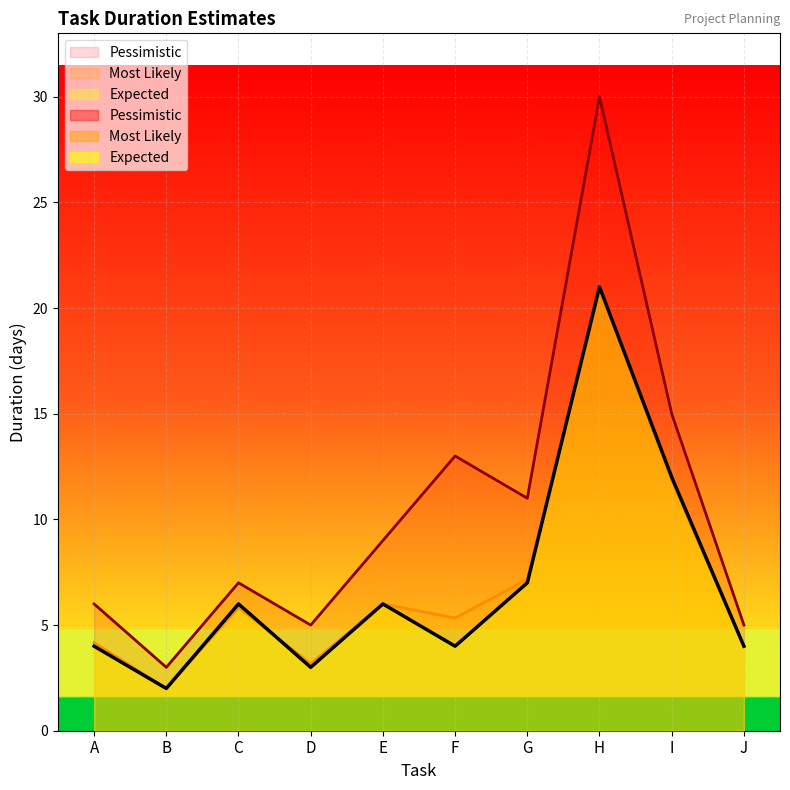

At G, list the series in order from largest to smallest.

Pessimistic, Most Likely, Expected